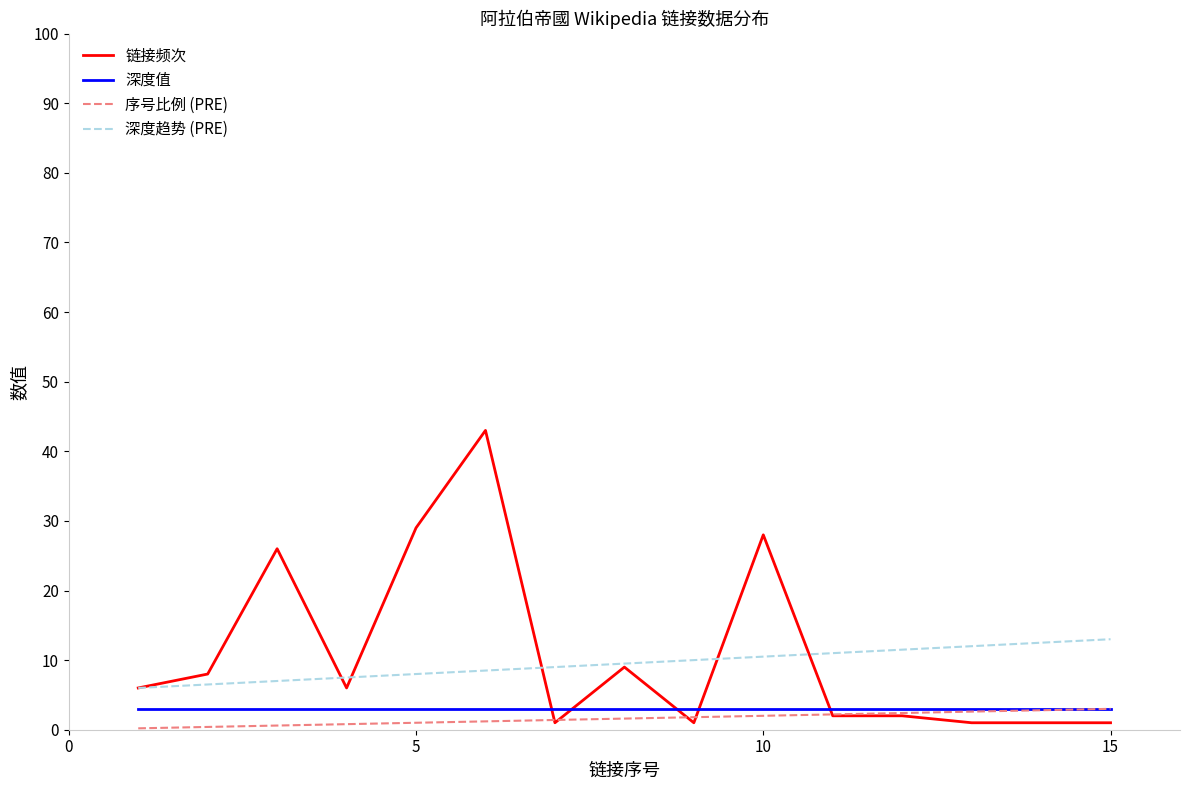

True or false: 深度趋势 (PRE) and 深度值 intersect in this chart.

False